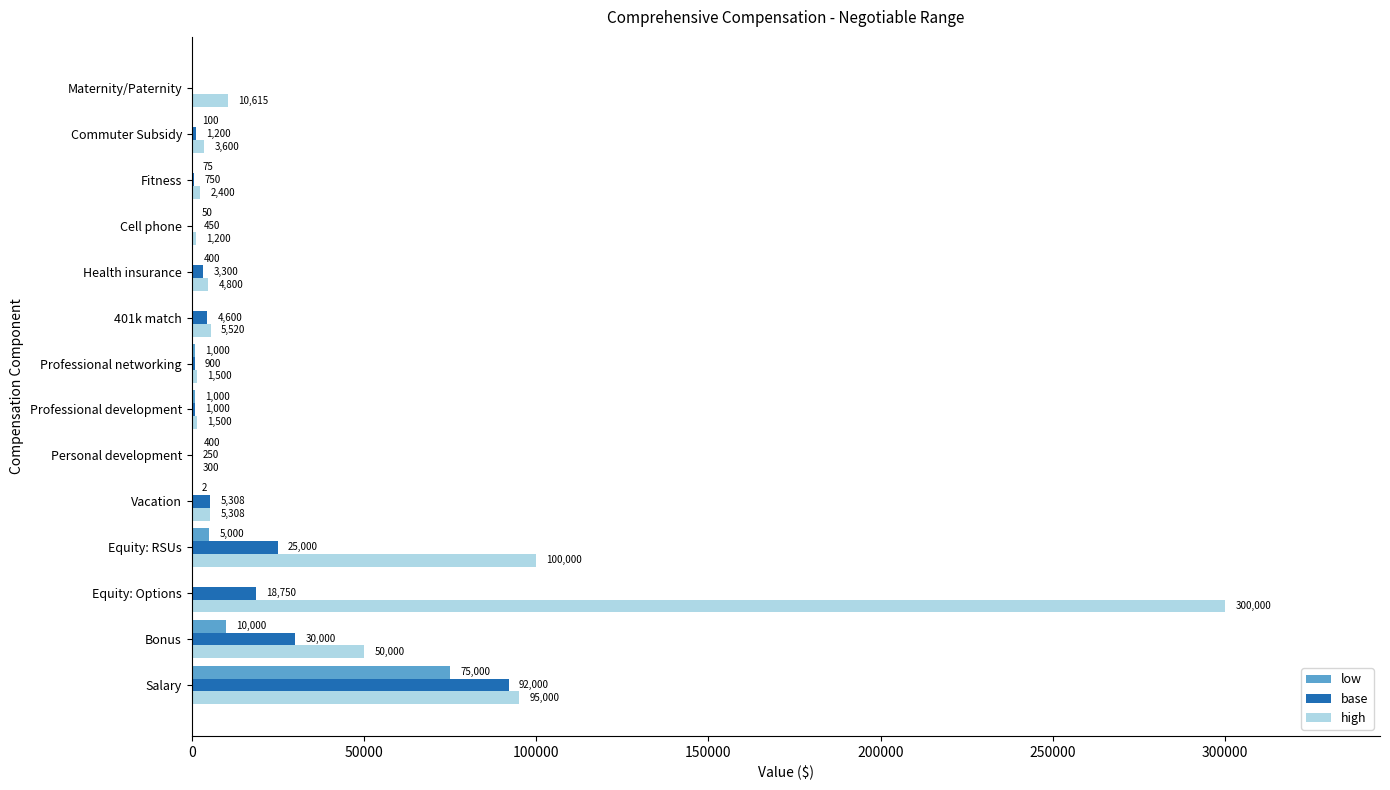

What value does the low series have at Commuter Subsidy?

100.0